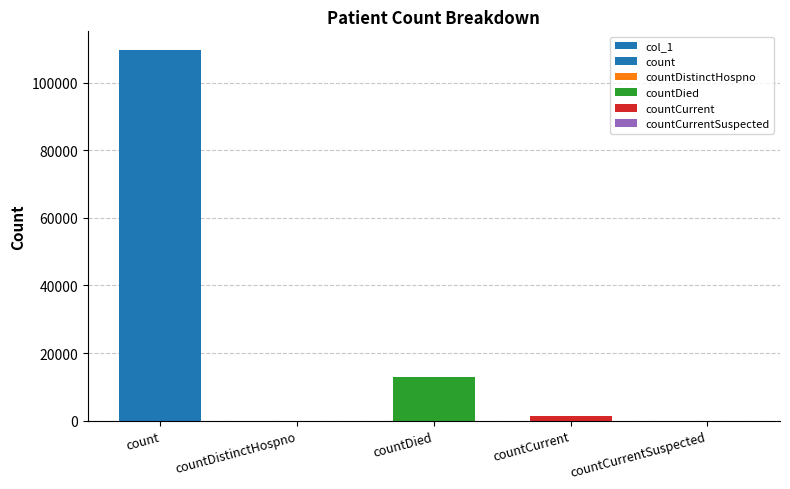

What is the label of the 2nd bar from the left?

countDistinctHospno